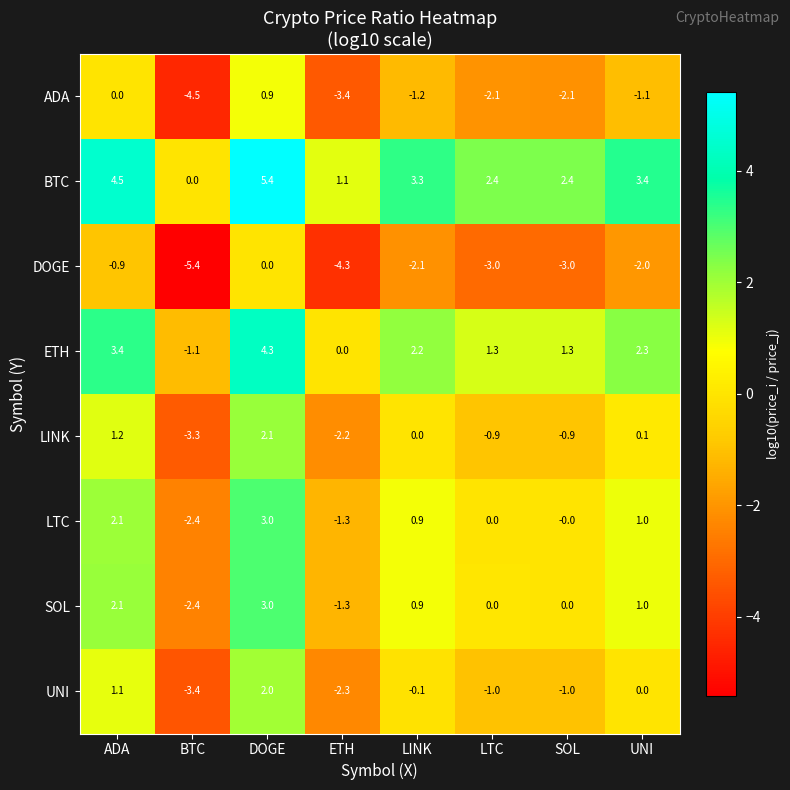

How many values in BTC are above zero?

7